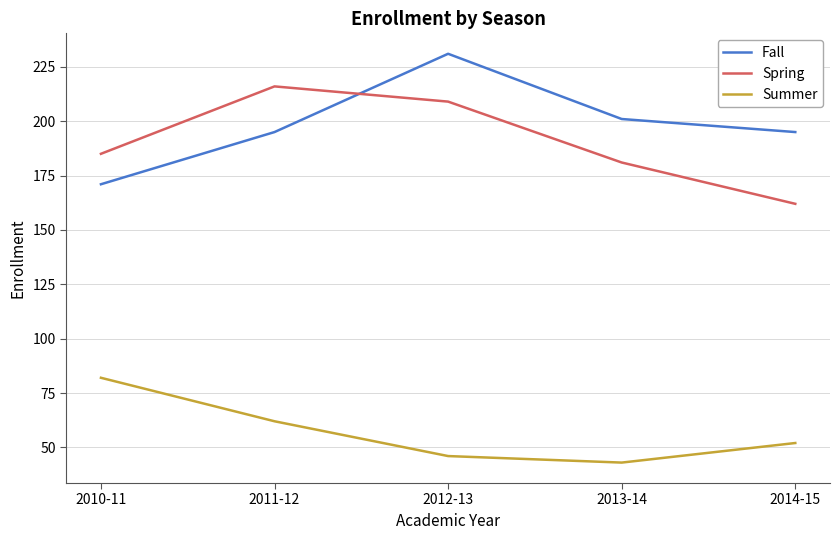

What is the maximum value for Fall?

231